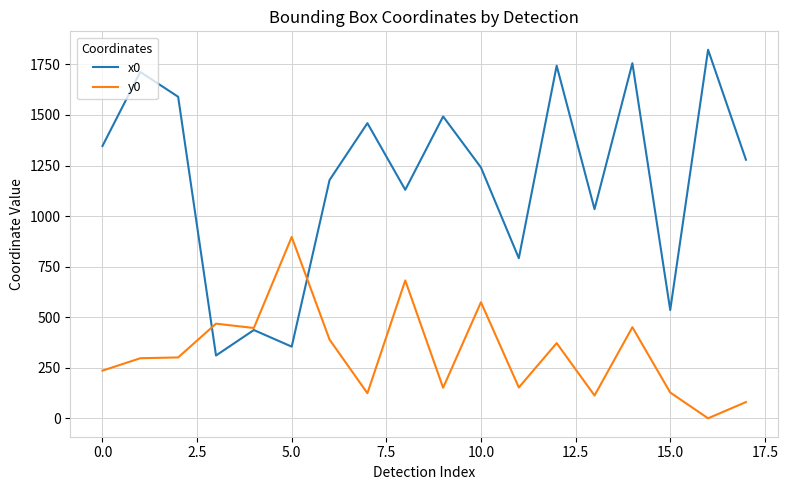

What is the highest value of the x0 series?

1822.3